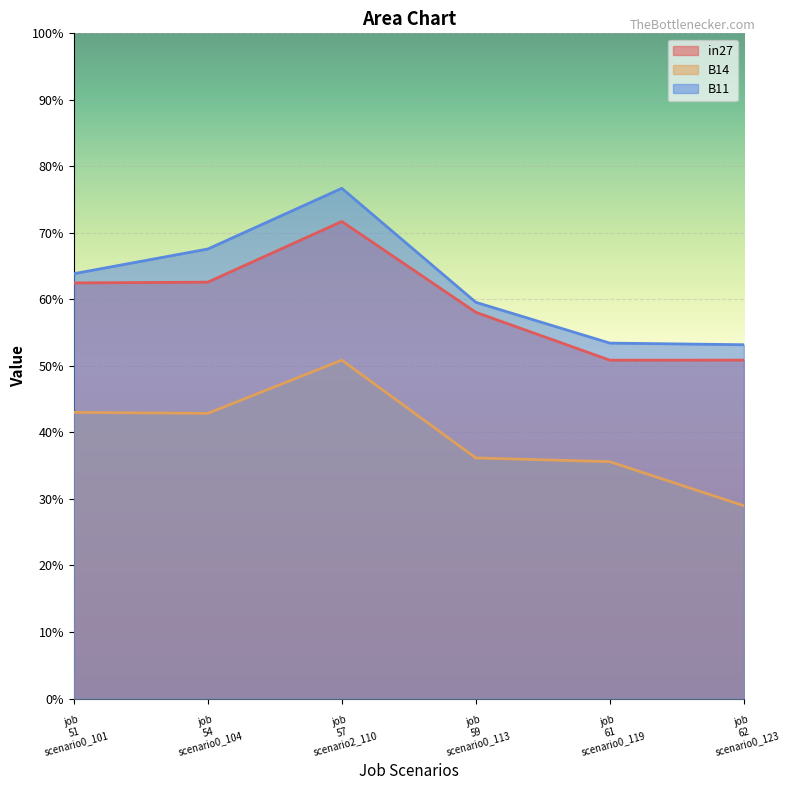

Reading left to right, what are all the values shown in this chart?

in27: job
51
scenario0_101=0.6	job
54
scenario0_104=0.6	job
57
scenario2_110=0.7	job
59
scenario0_113=0.6	job
61
scenario0_119=0.5	job
62
scenario0_123=0.5
B14: job
51
scenario0_101=0.4	job
54
scenario0_104=0.4	job
57
scenario2_110=0.5	job
59
scenario0_113=0.4	job
61
scenario0_119=0.4	job
62
scenario0_123=0.3
B11: job
51
scenario0_101=0.6	job
54
scenario0_104=0.7	job
57
scenario2_110=0.8	job
59
scenario0_113=0.6	job
61
scenario0_119=0.5	job
62
scenario0_123=0.5